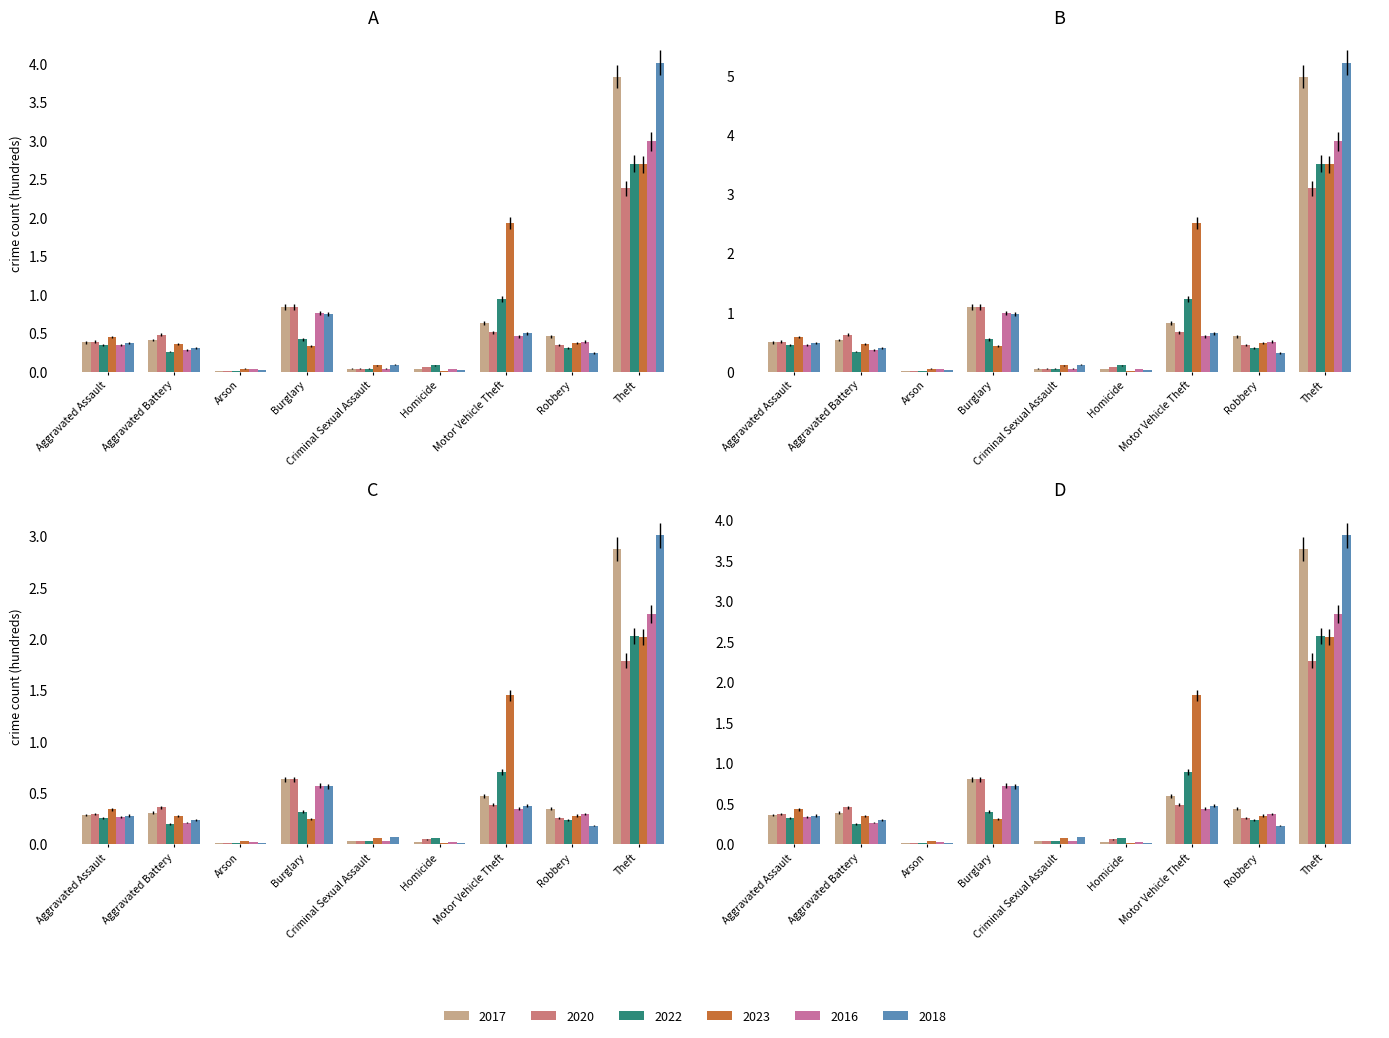

What is the value of the 2020 bar at the 7th from the left?

0.5